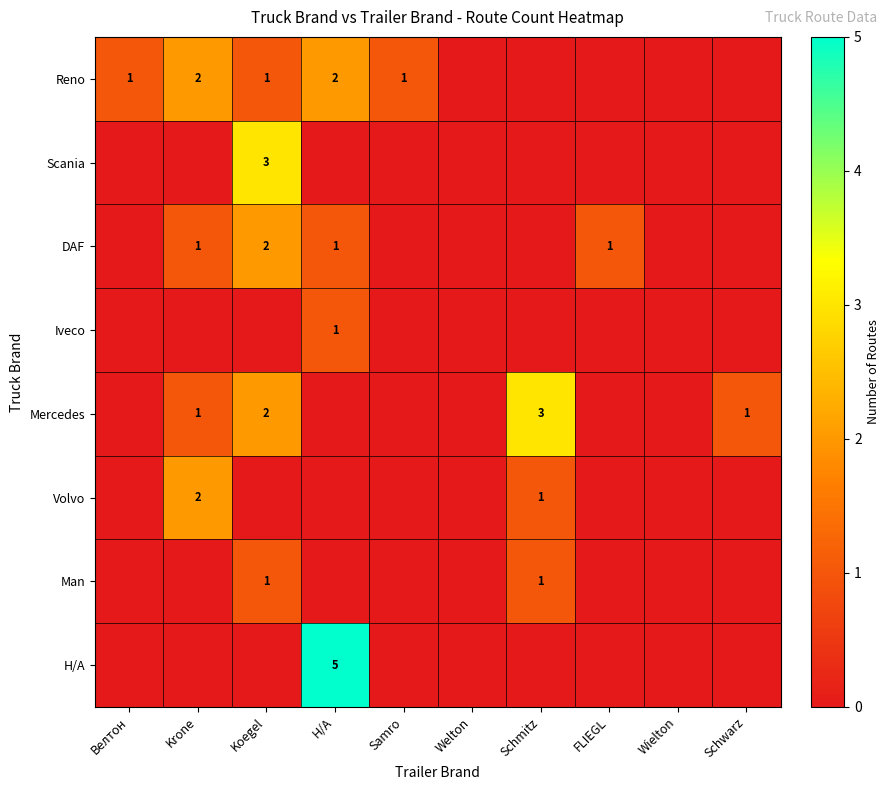

Which series has the widest spread of values?

Н/А